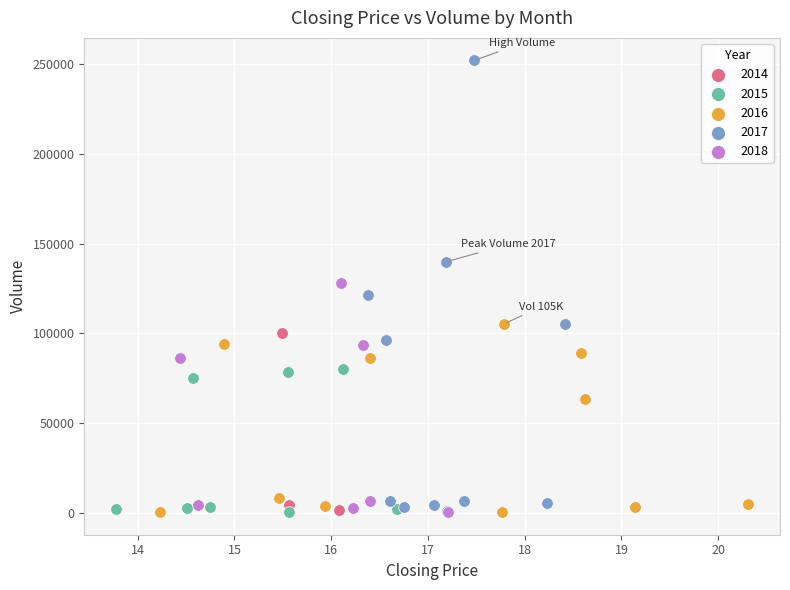

Which series has the largest Y range (max minus min)?

2017